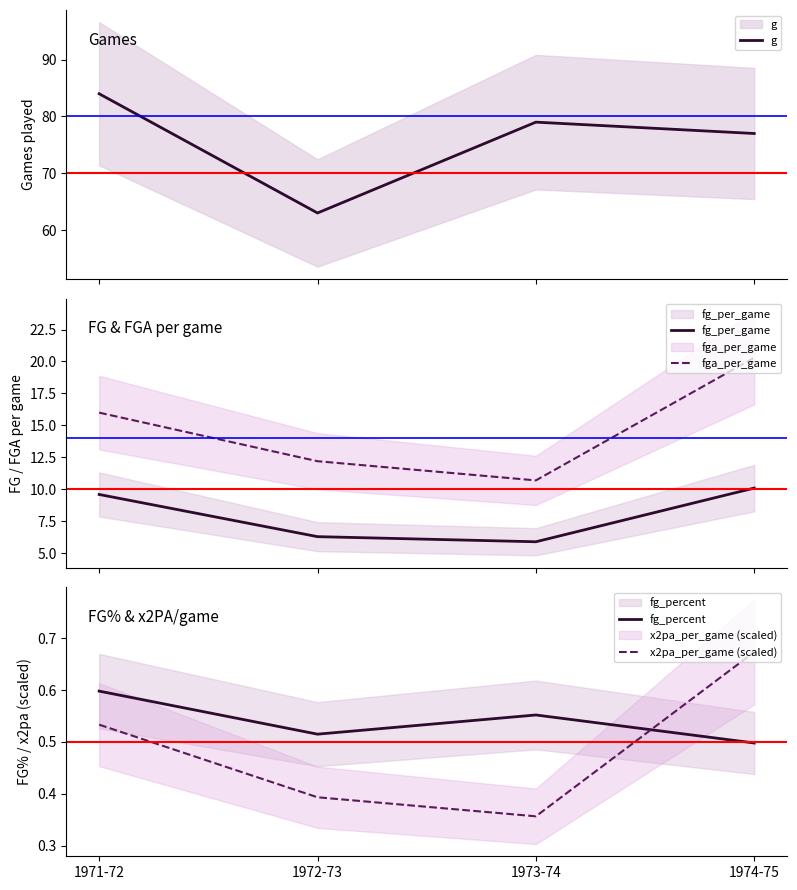

At which category does fga_per_game reach its first local valley?

1973-74